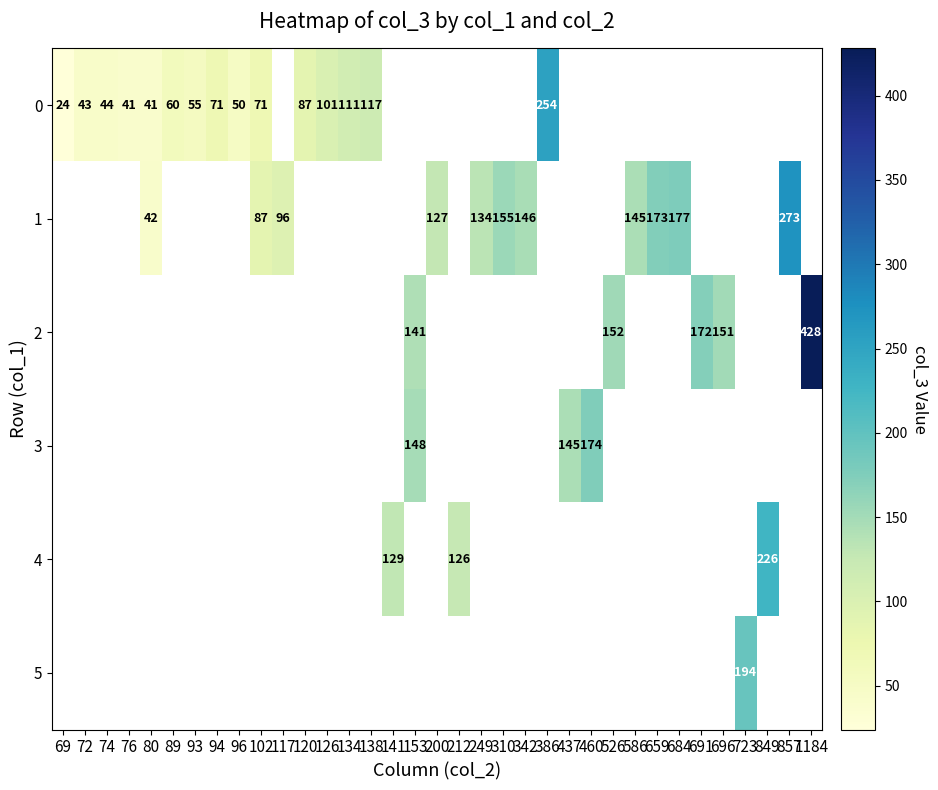

At how many categories does at least one series exceed 356?

1